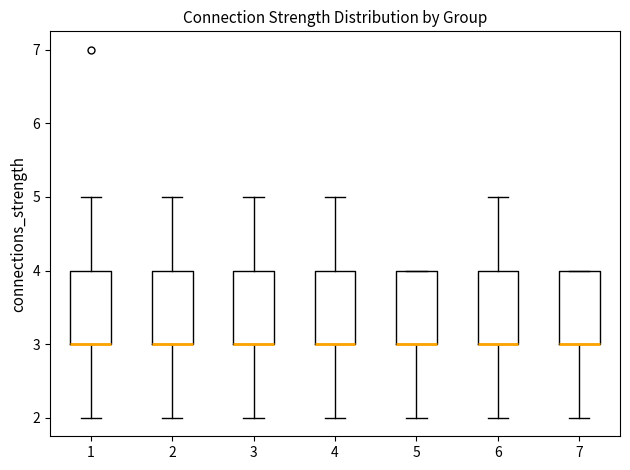

Reading left to right, read every box against the y-axis: the position of its median line, the range the box covers, and the ends of its whiskers. The values are not printed on the chart, so give them approximately, as read against the axis.

1: median 3 (drawn on the box's lower edge), box 3 to 4, whiskers 2 to 5
2: median 3 (drawn on the box's lower edge), box 3 to 4, whiskers 2 to 5
3: median 3 (drawn on the box's lower edge), box 3 to 4, whiskers 2 to 5
4: median 3 (drawn on the box's lower edge), box 3 to 4, whiskers 2 to 5
5: median 3 (drawn on the box's lower edge), box 3 to 4, whiskers 2 to 4
6: median 3 (drawn on the box's lower edge), box 3 to 4, whiskers 2 to 5
7: median 3 (drawn on the box's lower edge), box 3 to 4, whiskers 2 to 4